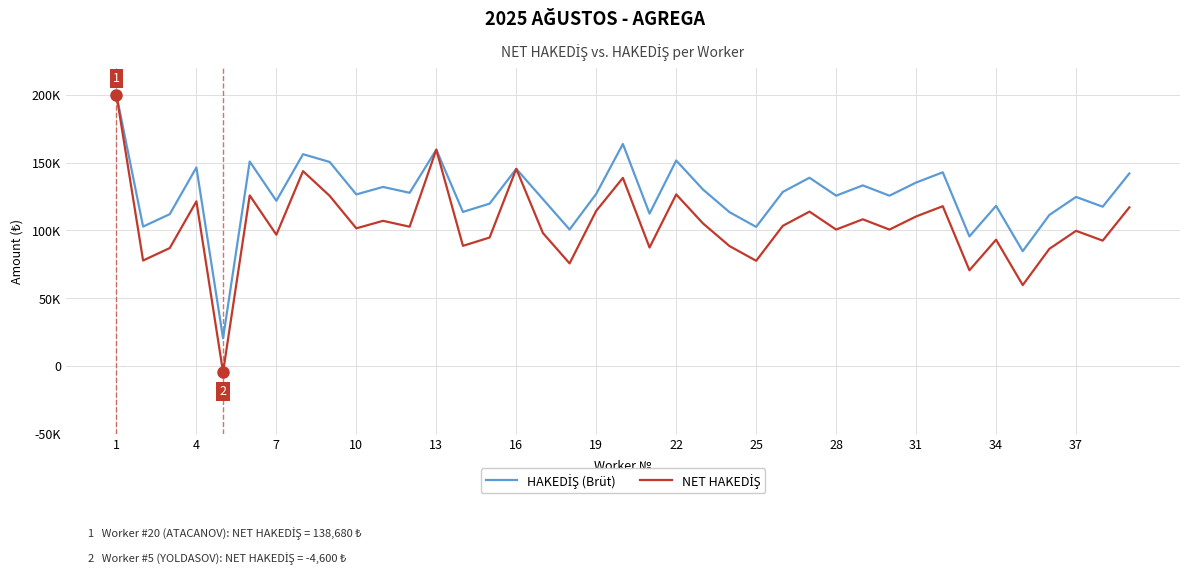

Does the chart have visible grid lines?

Yes